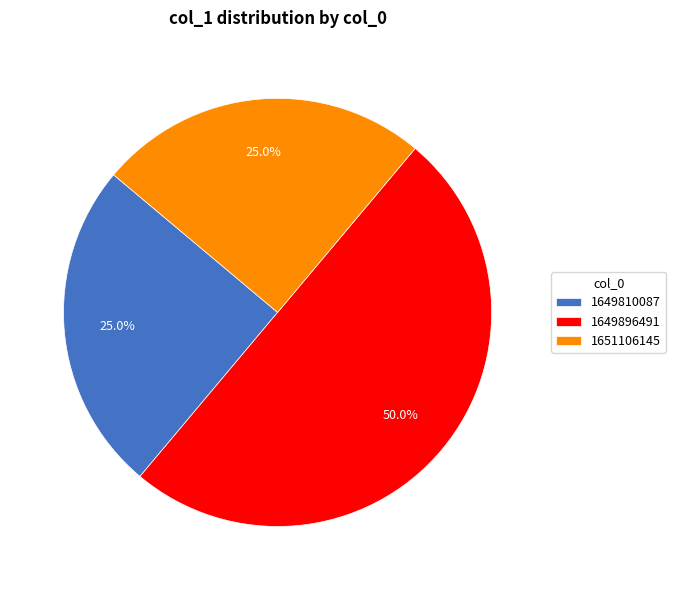

Between 1649896491 and 1651106145, which is larger?

1649896491